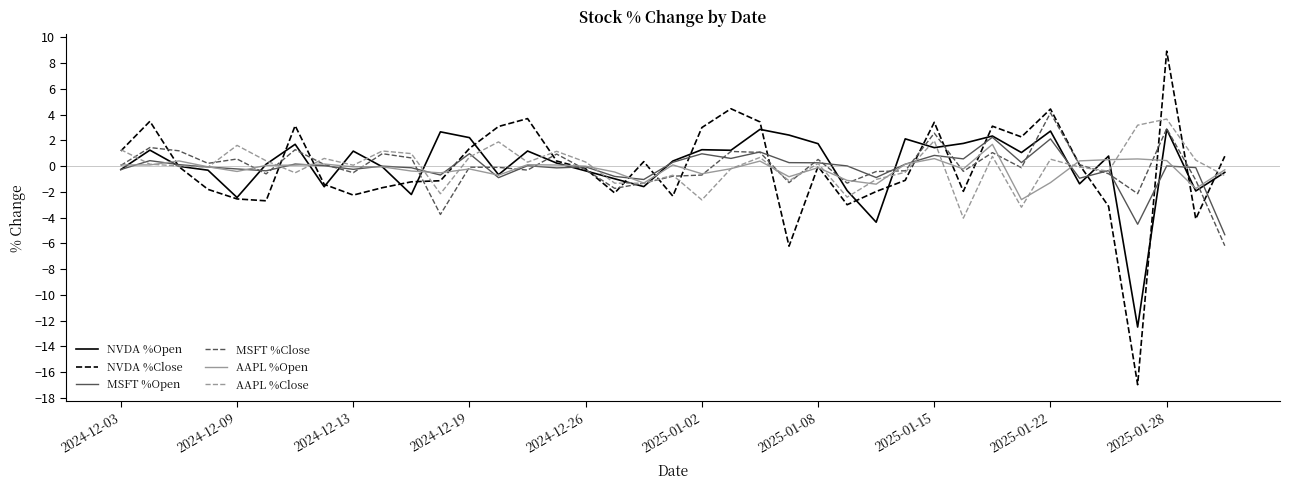

Does the chart have visible grid lines?

No